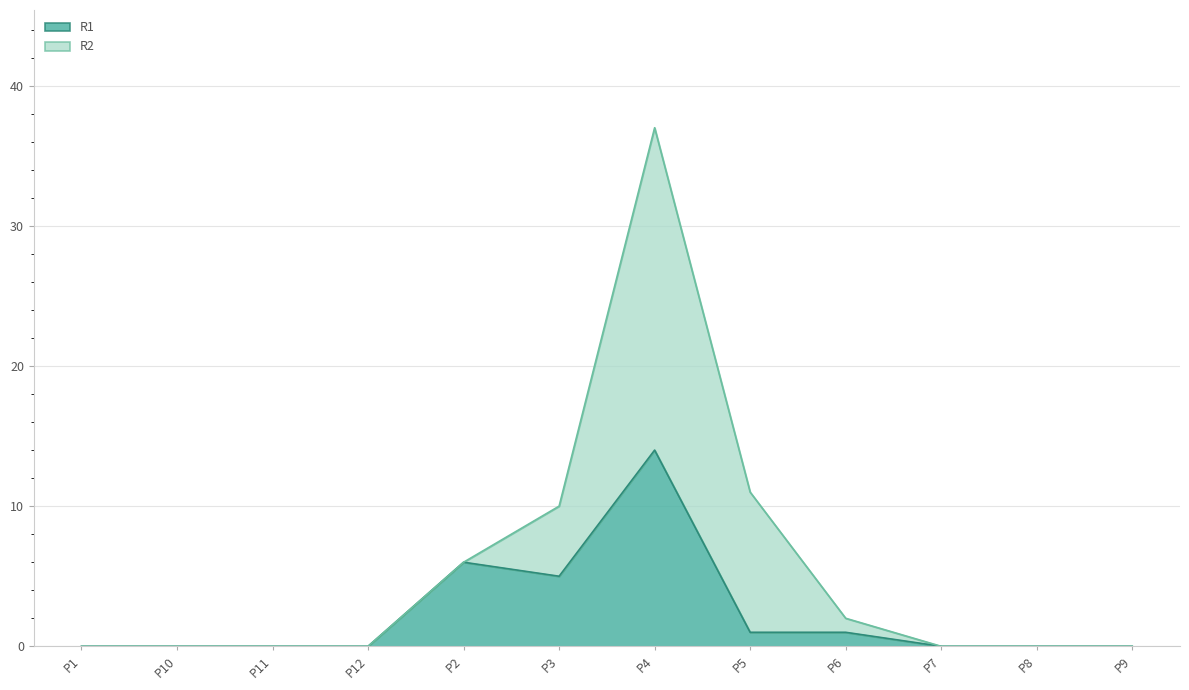

Which label corresponds to the smallest value in the chart?

P1